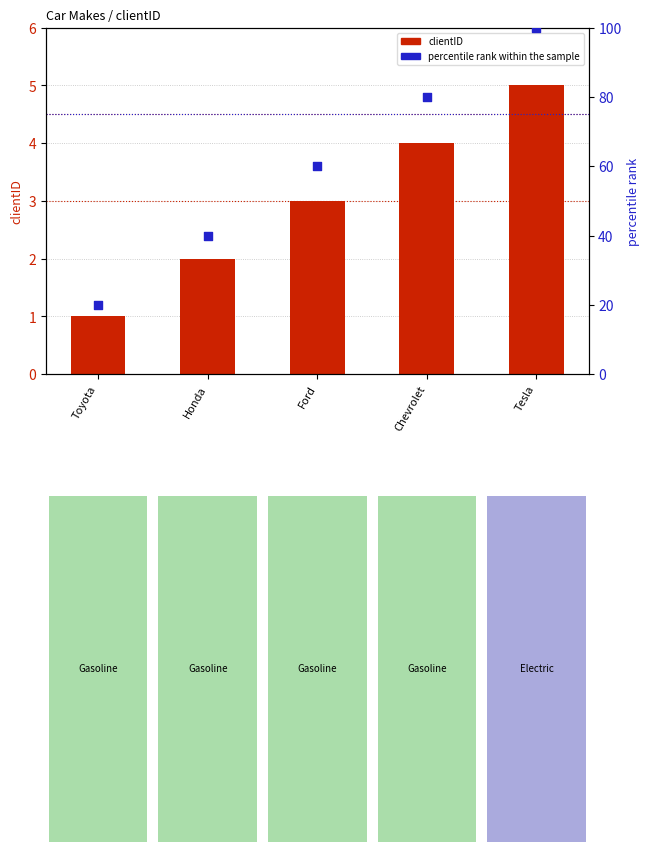

Which series has the largest total across all categories?

percentile rank within the sample